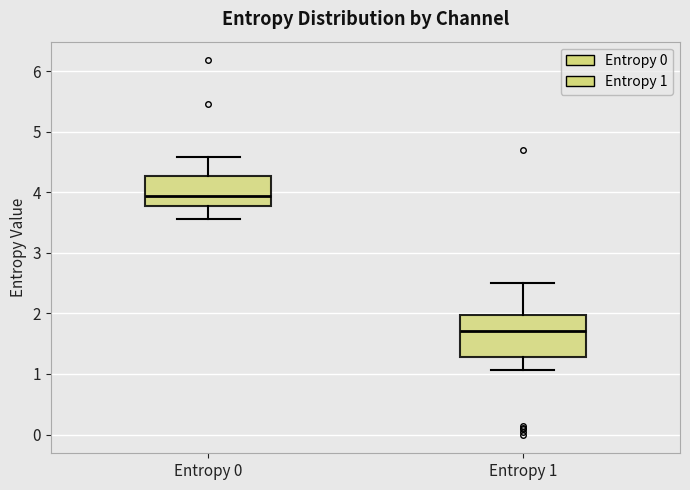

Reading left to right, transcribe this box plot: for each box, give where its median line is, the range the box spans, and where its two whiskers end, as read against the y-axis. The values are not printed on the chart, so give them approximately, as read against the axis.

Entropy 0: median 3.9, box 3.8 to 4.3, whiskers 3.6 to 4.6
Entropy 1: median 1.7, box 1.3 to 2.0, whiskers 1.1 to 2.5